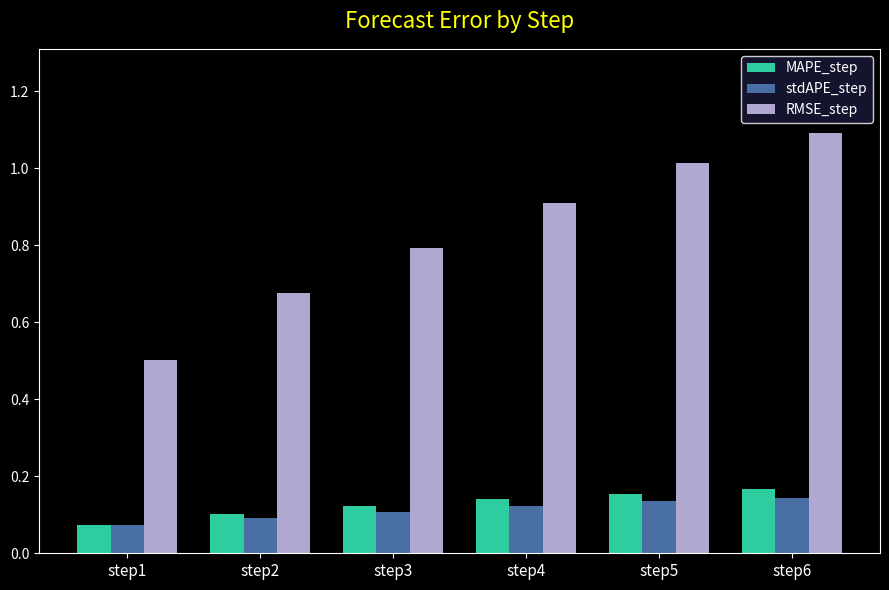

What are all the series names shown in the legend?

MAPE_step, stdAPE_step, RMSE_step